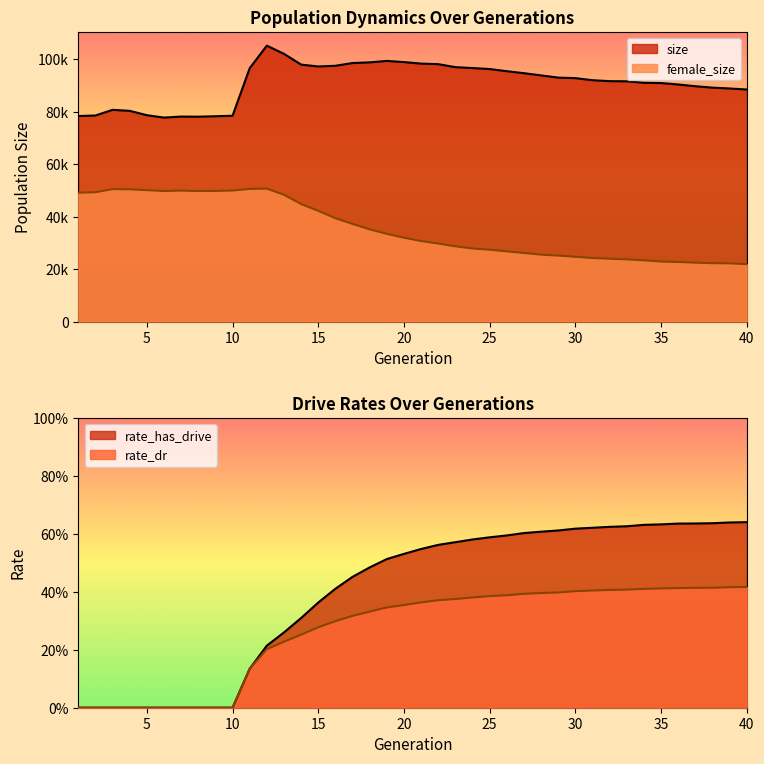

At which category is the sum across all series the highest?

12